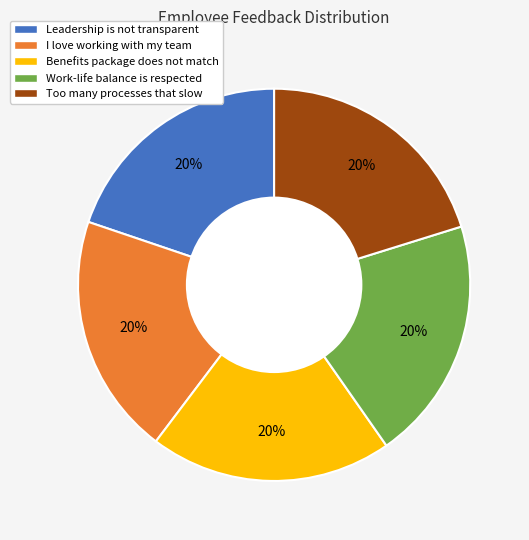

Count the number of slices in the pie.

5